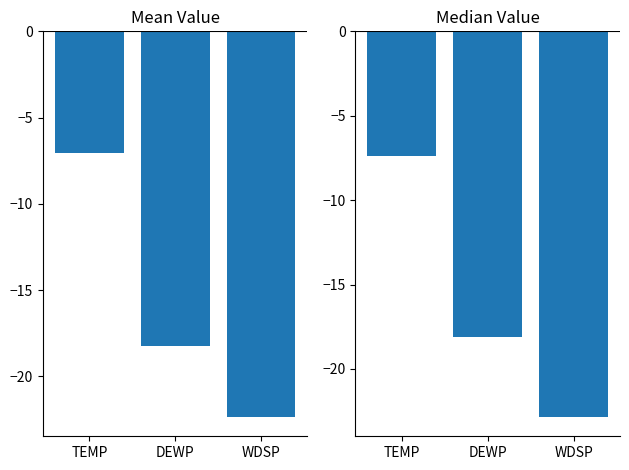

What is the sum of all Mean Value values?

-47.6